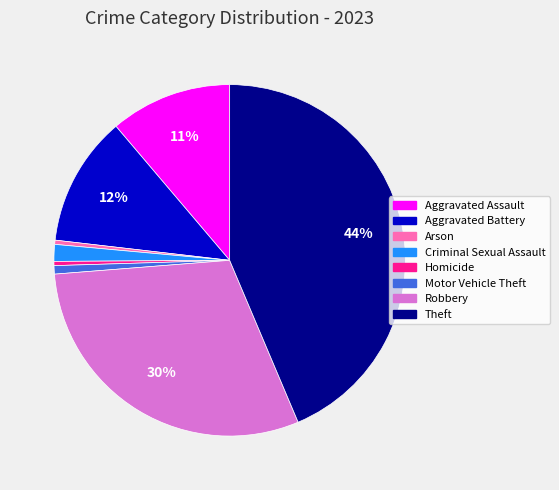

What is the ratio of the value at Criminal Sexual Assault to the value at Motor Vehicle Theft?

2.0